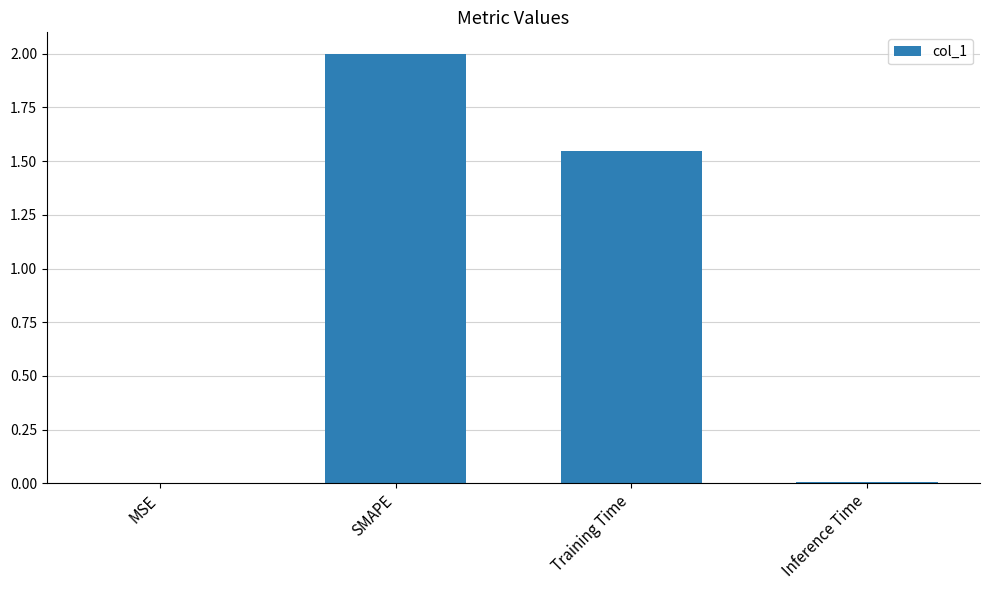

What is the greatest value displayed?

2.0